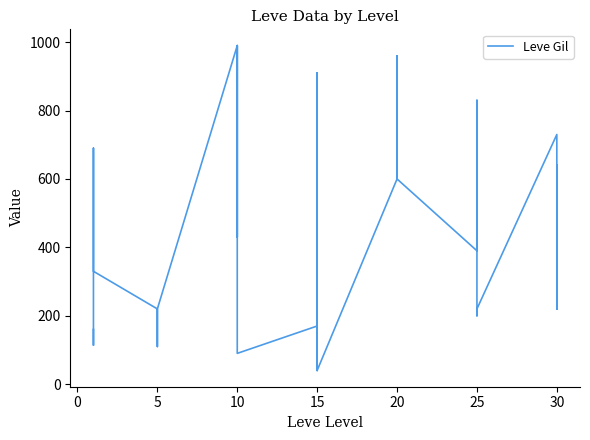

What is the label of the 13th point from the left?

10